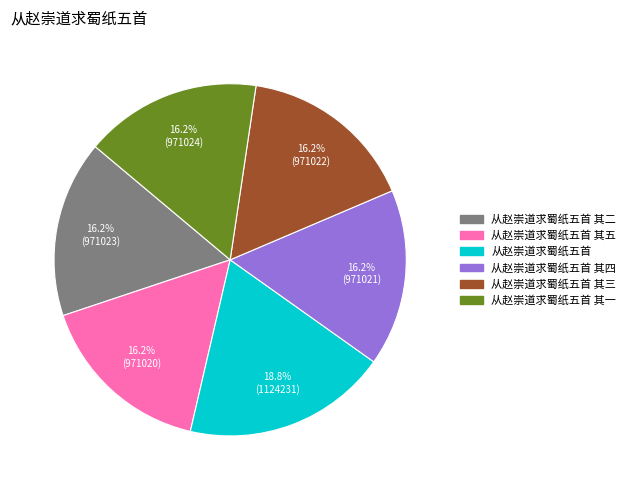

Is there a majority slice in this chart?

No